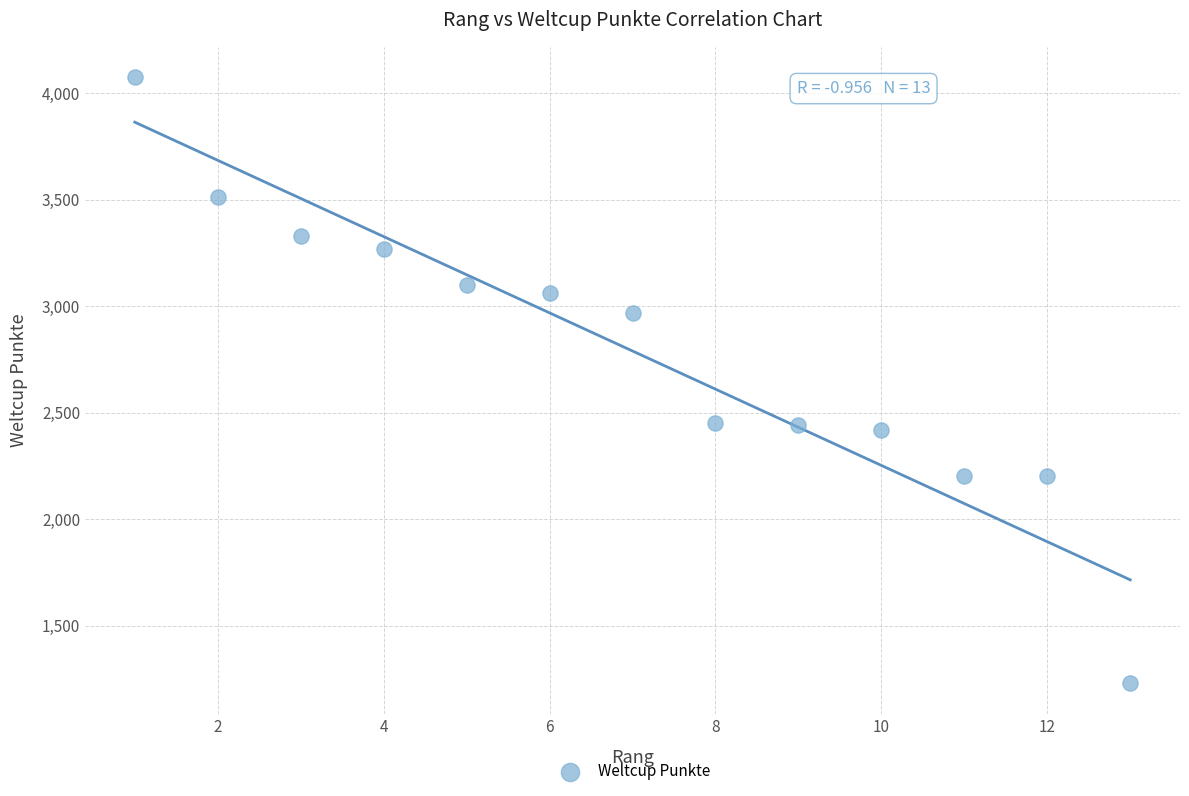

What is the range of Y values (max minus min)?

2845